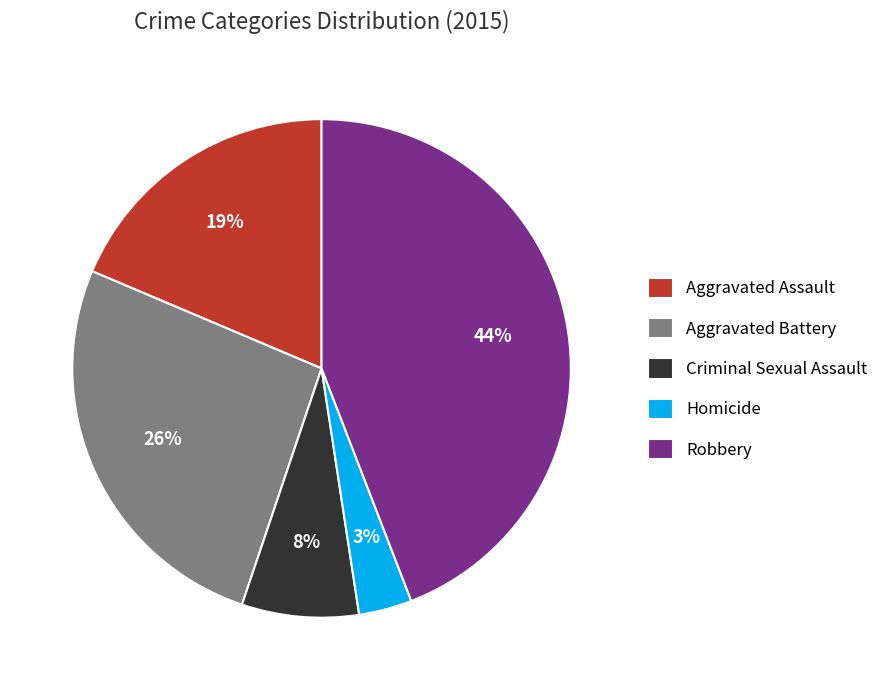

Which has a higher value, Aggravated Battery or Homicide?

Aggravated Battery